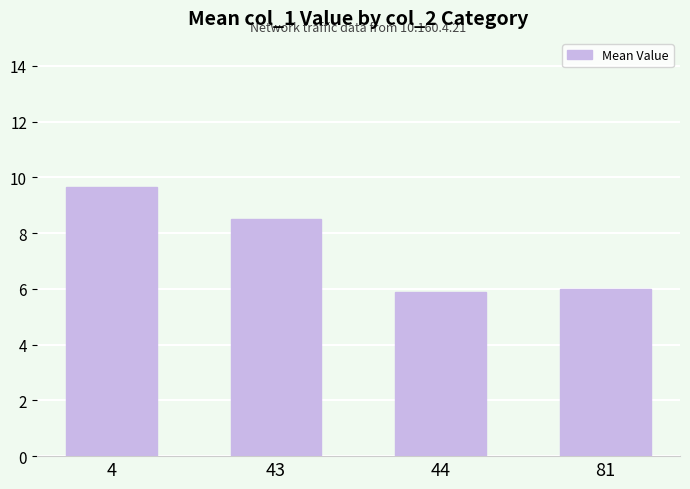

Between 81 and 4, which is larger?

4